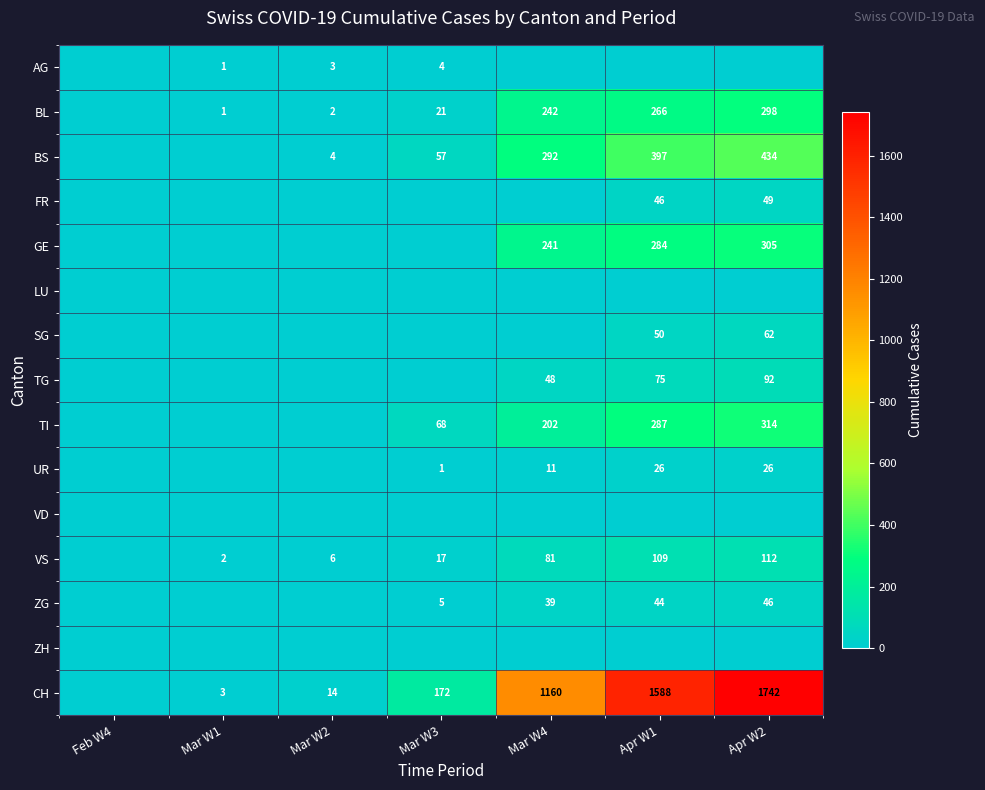

Is it true that BS equals 57 at Mar W3?

True